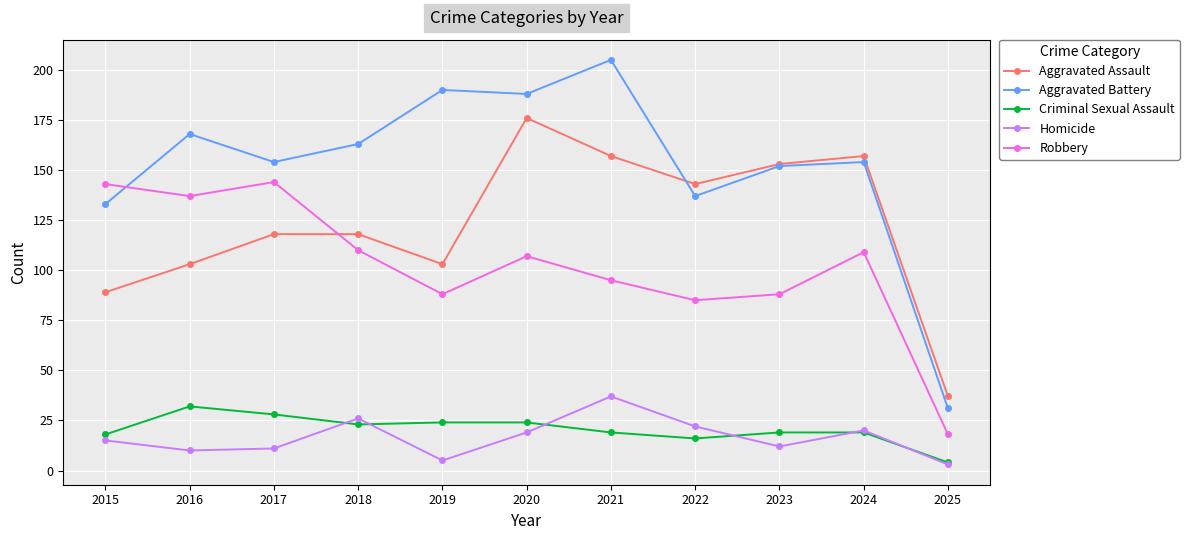

True or false: Homicide has more than 2 points higher than both neighbors.

True